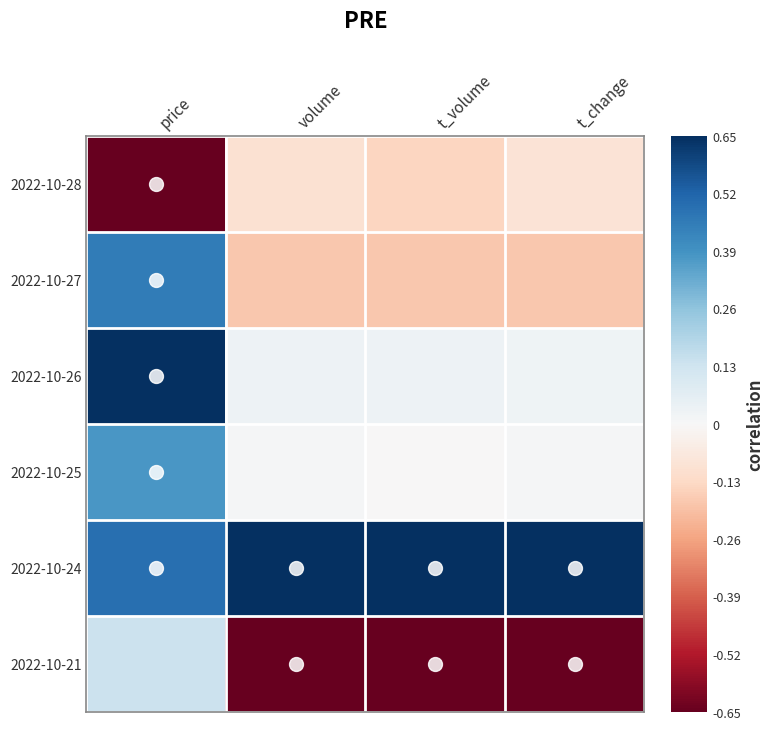

At which category is the sum across all series the highest?

price